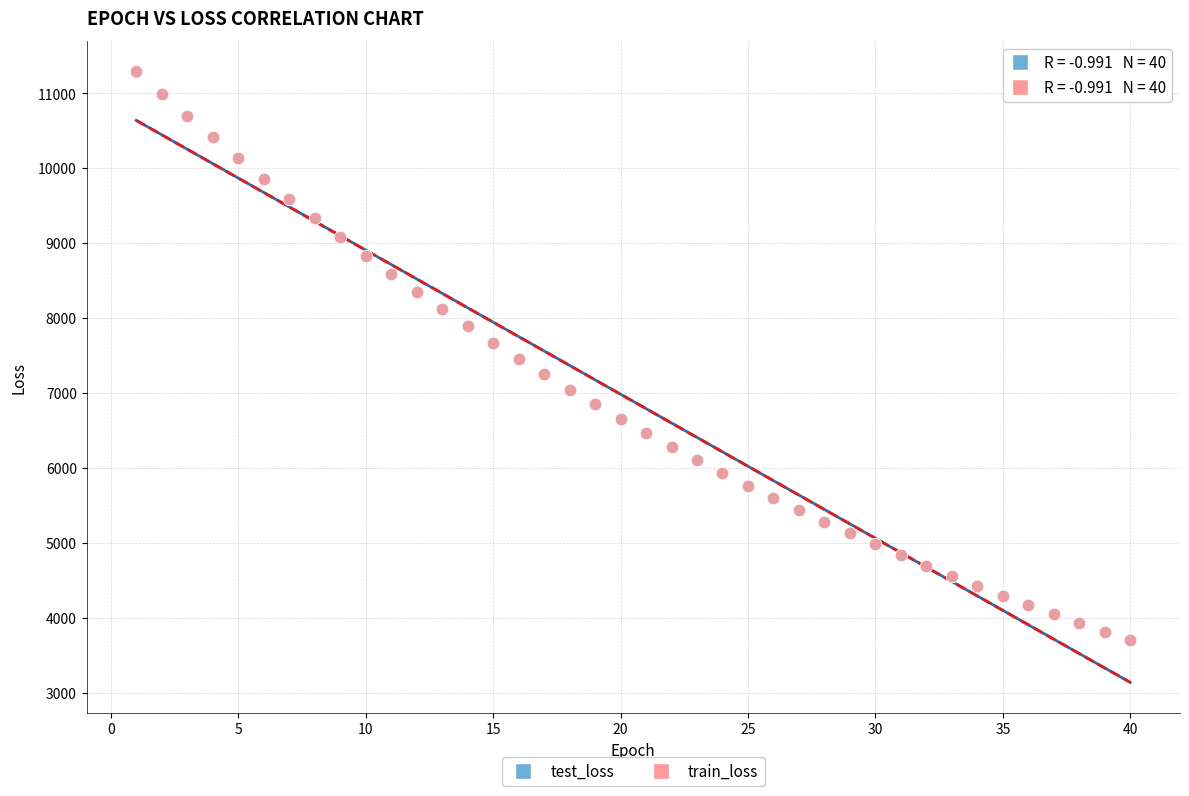

What are all the series names shown in the legend?

test_loss, train_loss